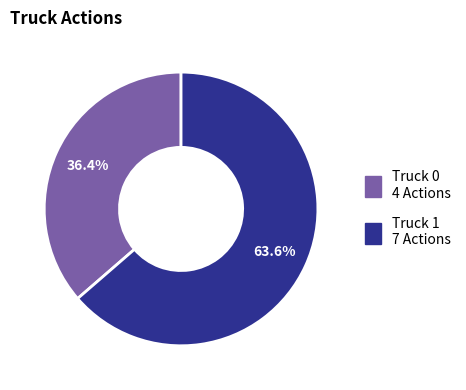

Which slice represents more than half of the pie?

Truck 1